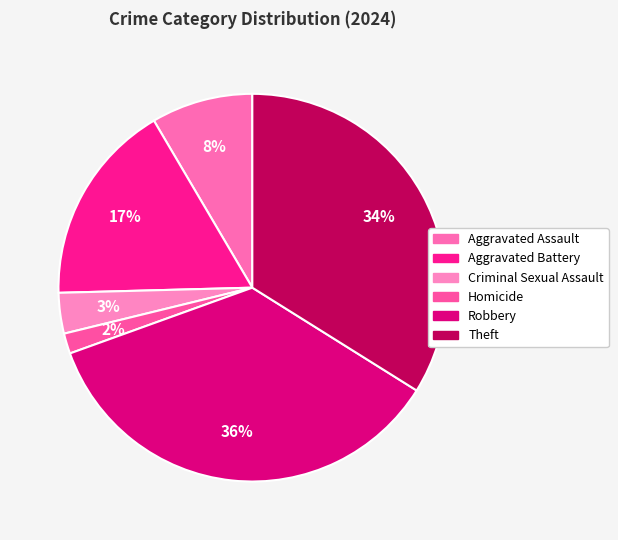

Is the sum of Robbery and Homicide greater than half?

No